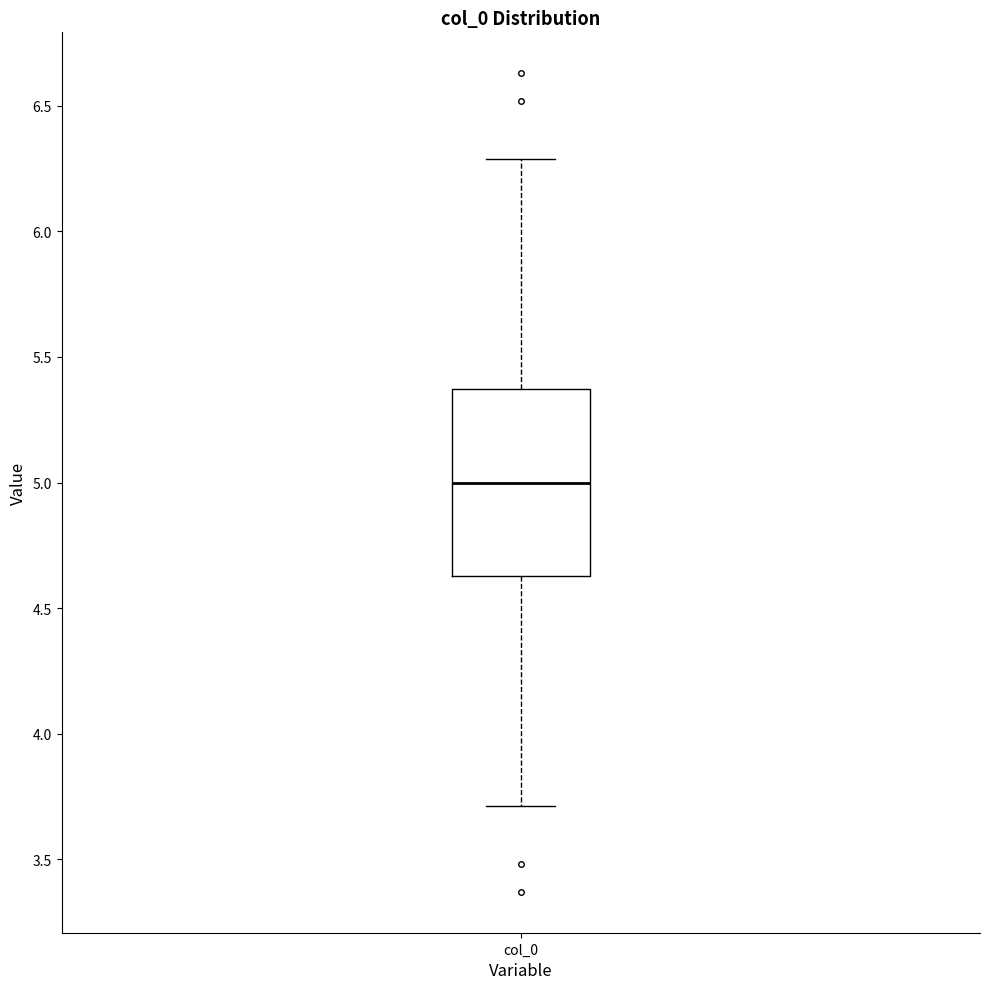

Read this box plot against the y-axis: the position of the median line, the range covered by the box, and the ends of both whiskers. The values are not printed on the chart, so give them approximately, as read against the axis.

median 5.00, box 4.65 to 5.35, whiskers 3.70 to 6.30